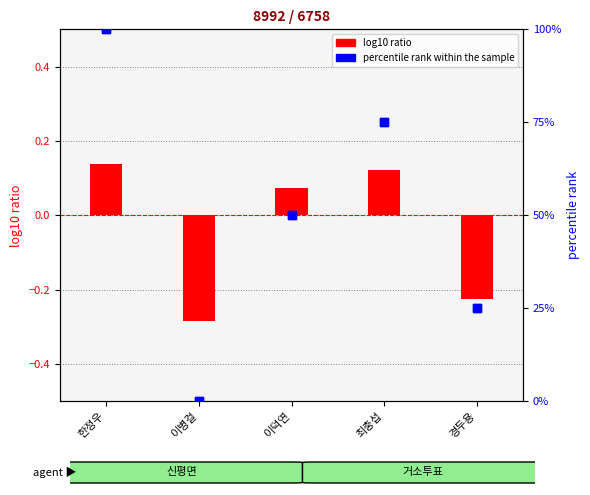

Which has a higher value, 이병걸 or 경두용?

경두용